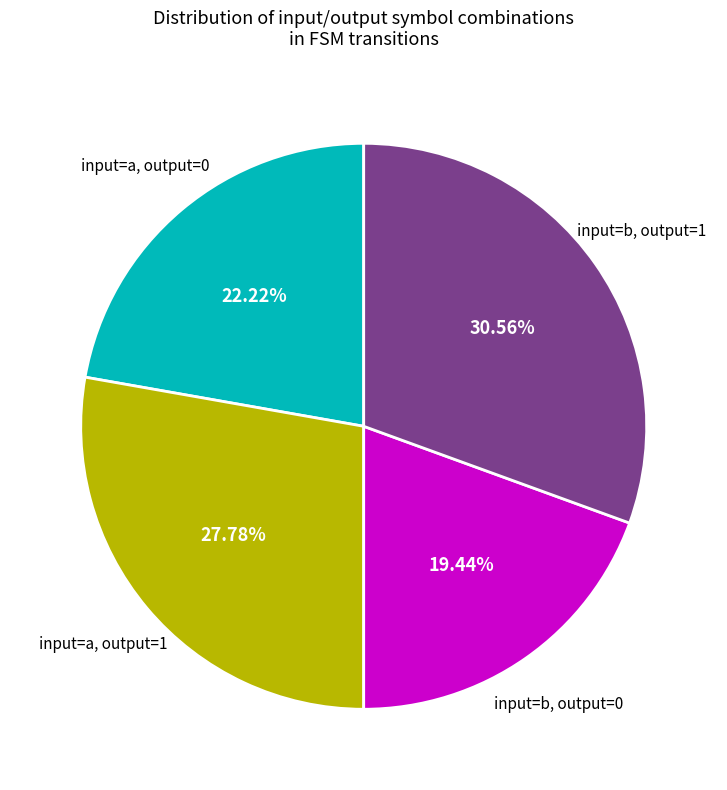

What percentage do input=b, output=1 and input=a, output=0 together represent?

52.8%